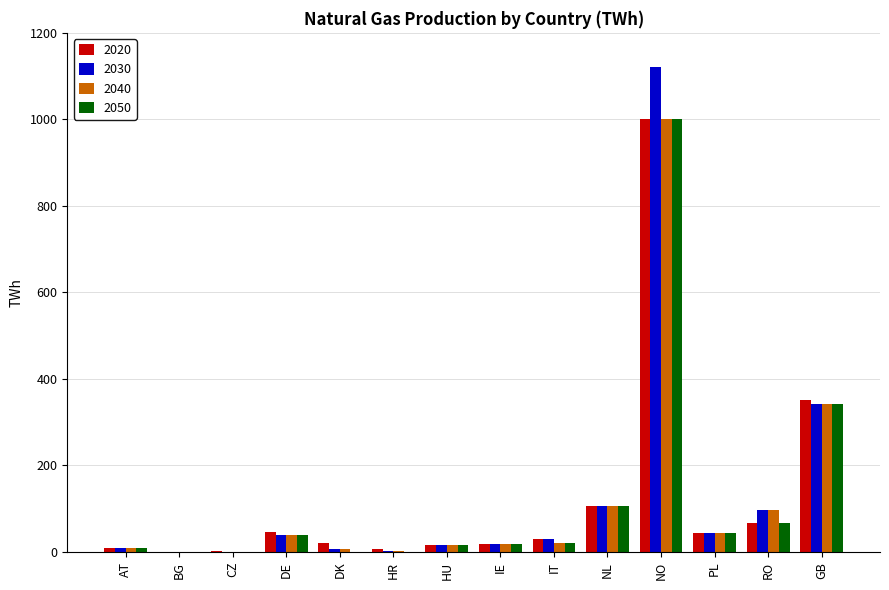

The 2020 series shows 0.6 at BG. True or false?

True